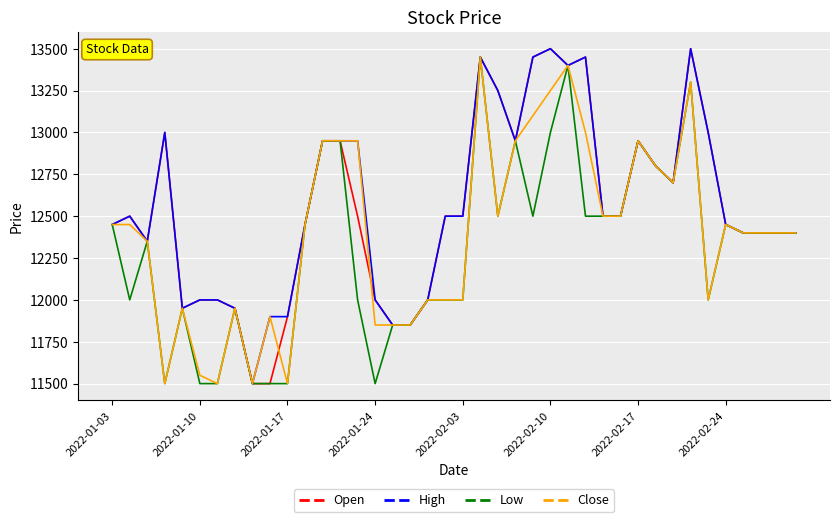

What is the lowest value of the Close series?

11500